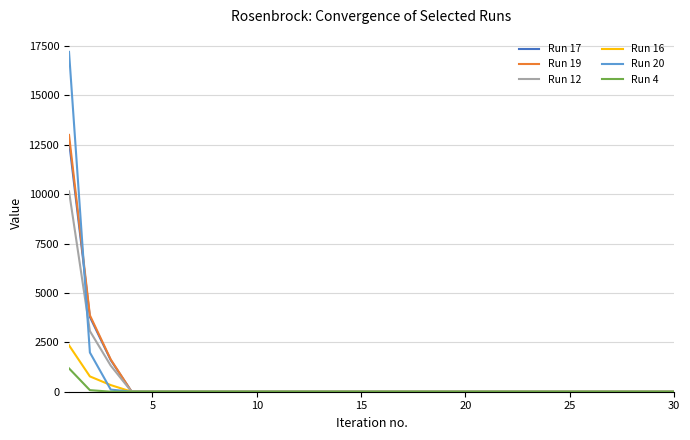

What is the maximum value for Run 4?

1181.9